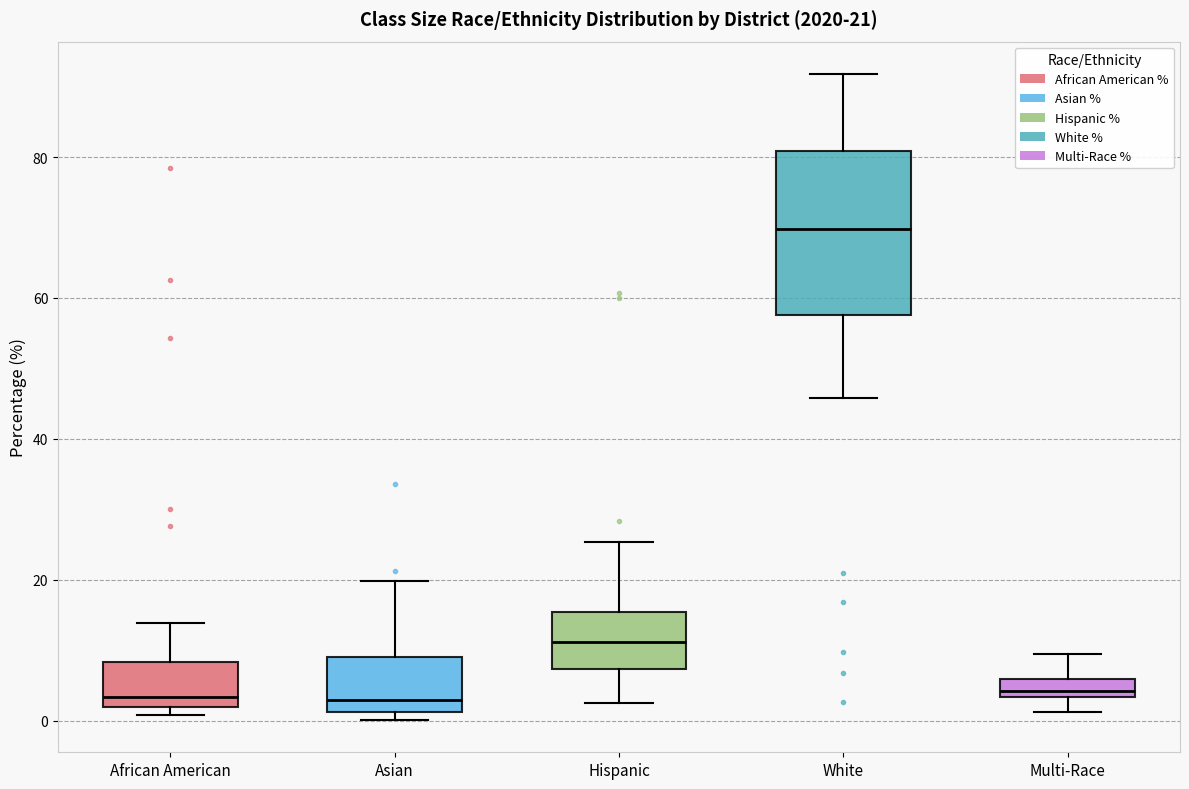

Which box's median line is the highest?

White